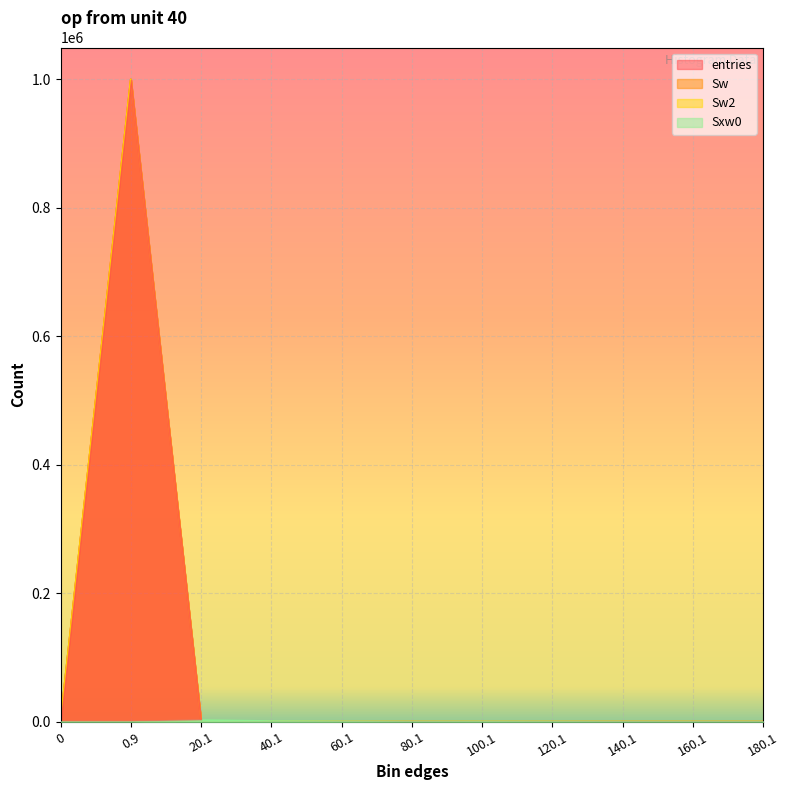

List the series in order of their peak value, highest first.

entries, Sw, Sw2, Sxw0